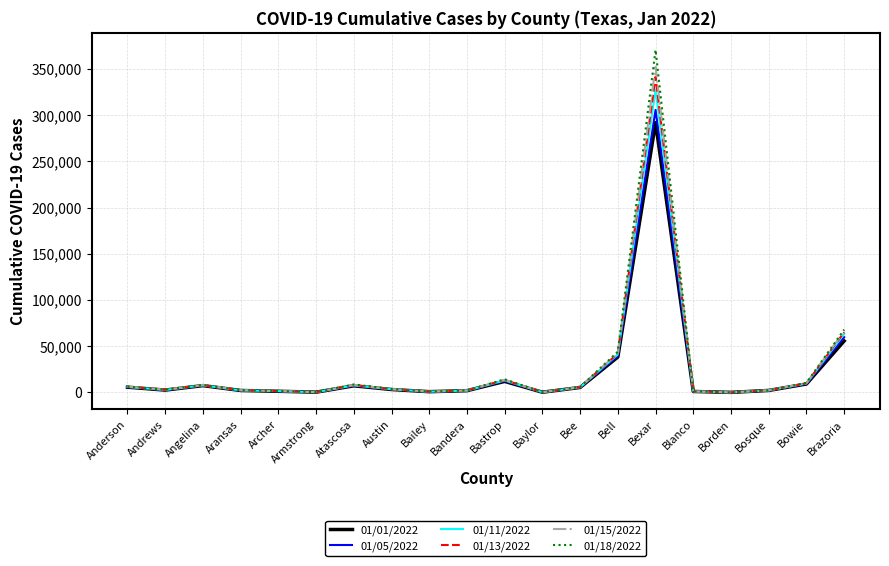

What is the maximum value shown in the chart?

370804